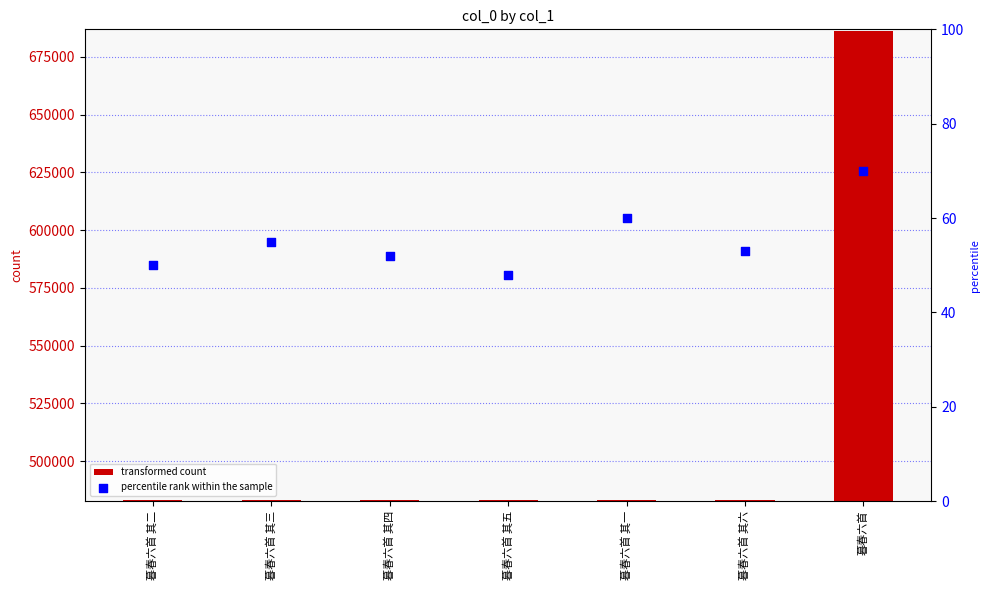

At which category is the sum across all series the highest?

暮春六首